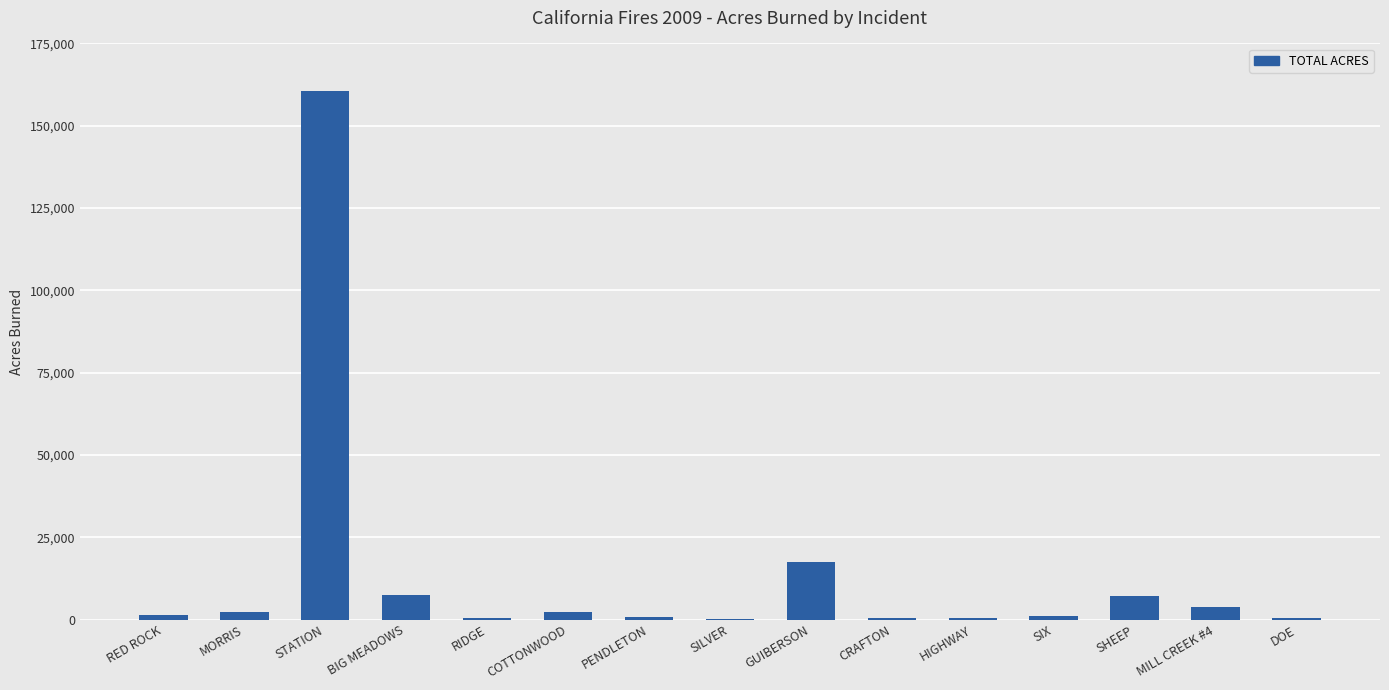

Read the value at COTTONWOOD.

2409